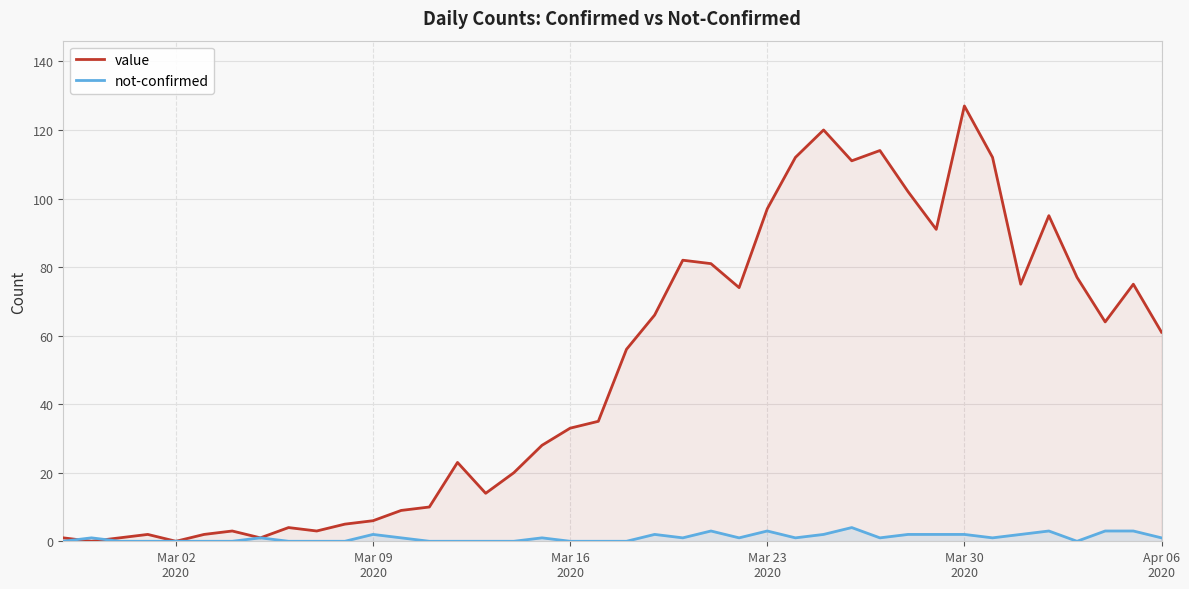

Which series has the largest range (max minus min)?

value